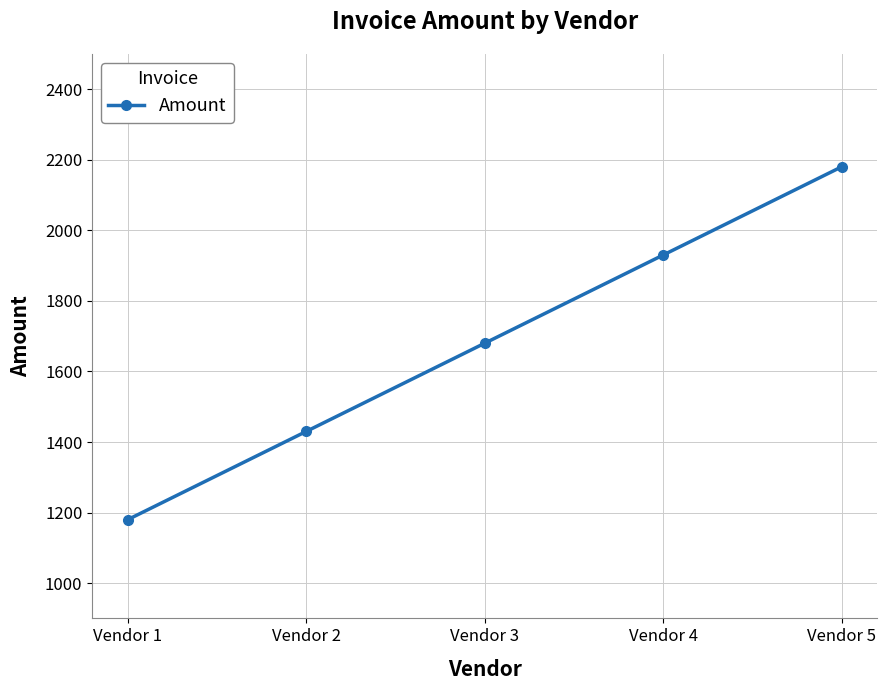

What is the change in value from Vendor 4 to Vendor 5?

+250